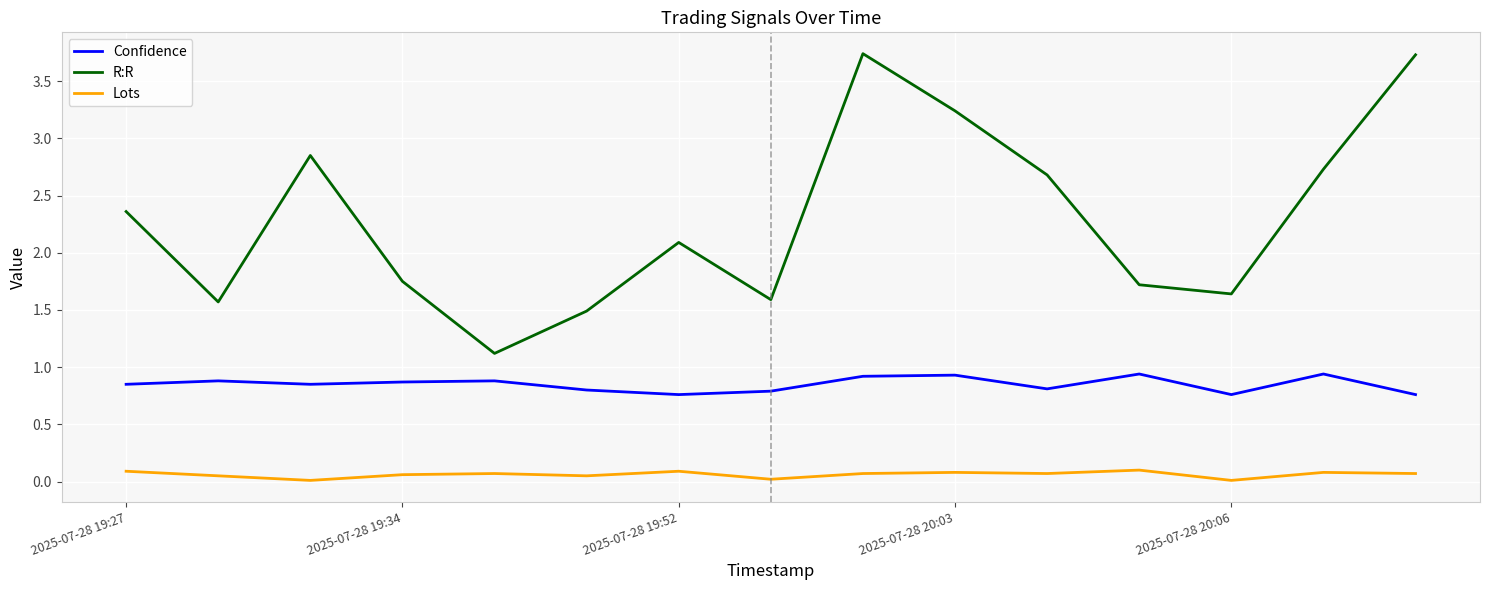

What is the minimum value for R:R?

1.1